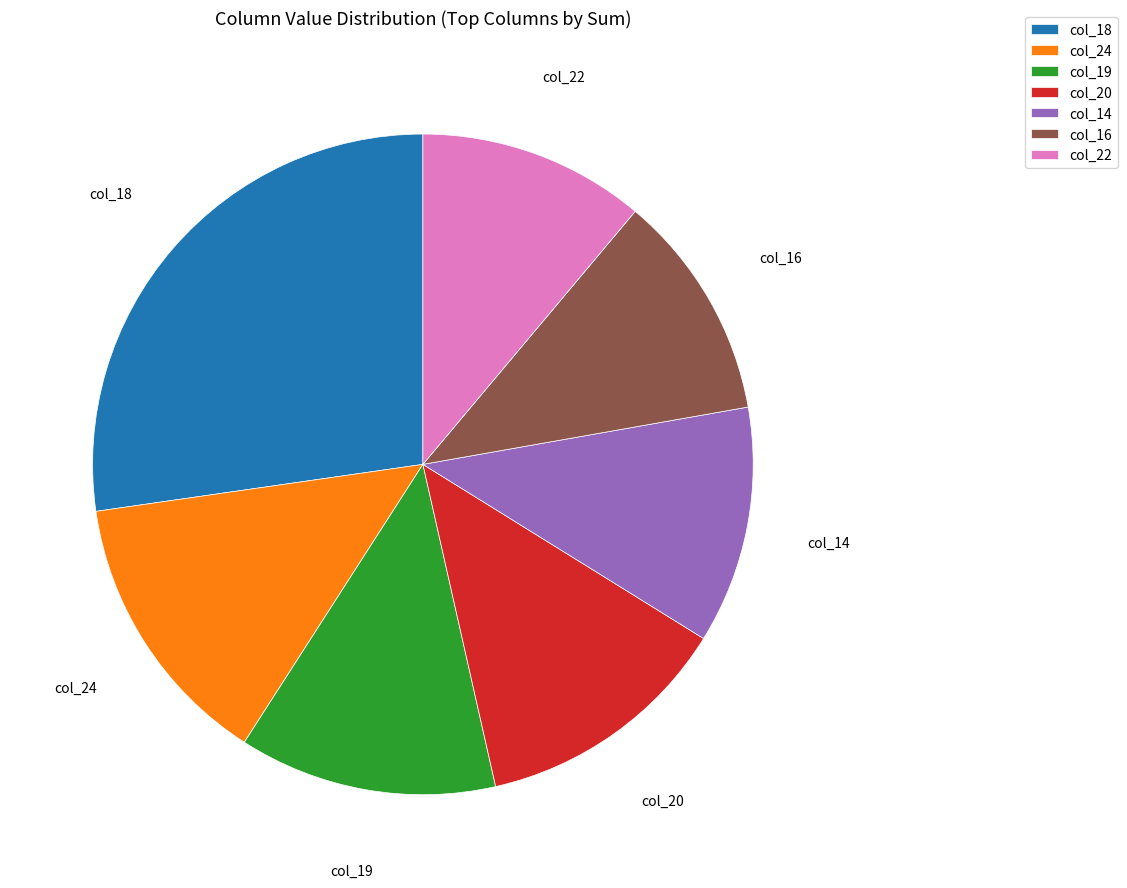

Which slice is the largest?

col_18